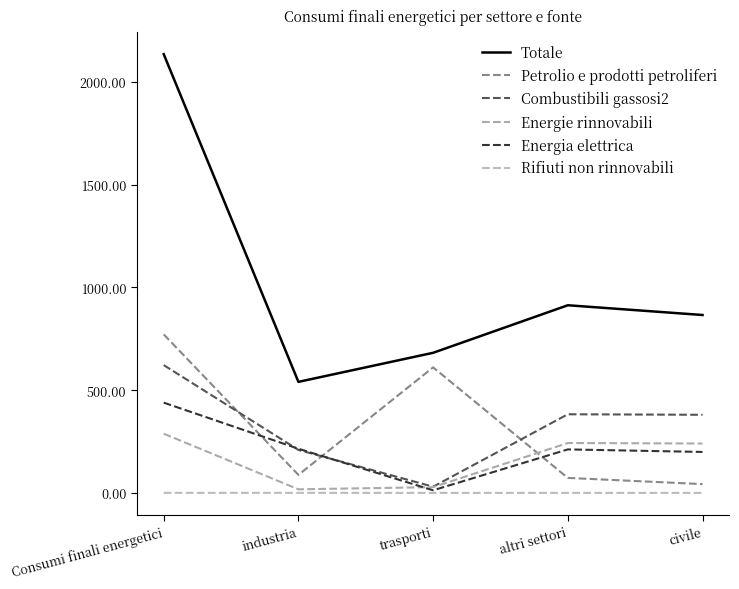

How many lines are shown in the chart?

6